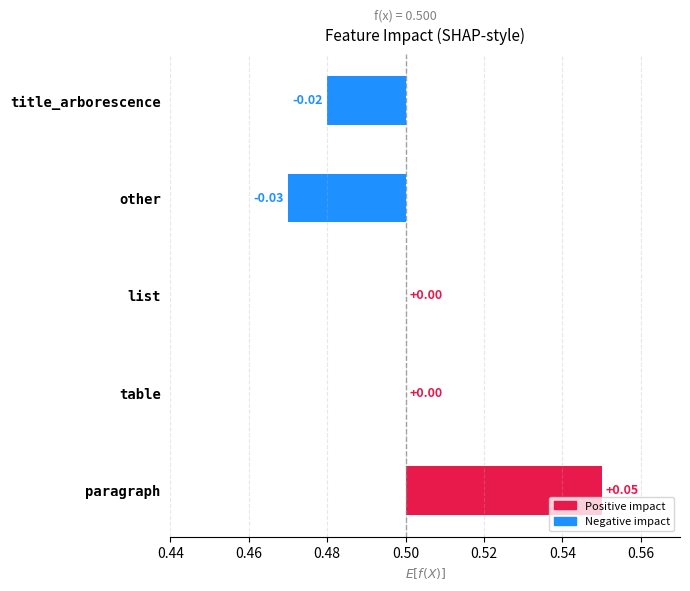

The table series shows 0 at Row 0. True or false?

True